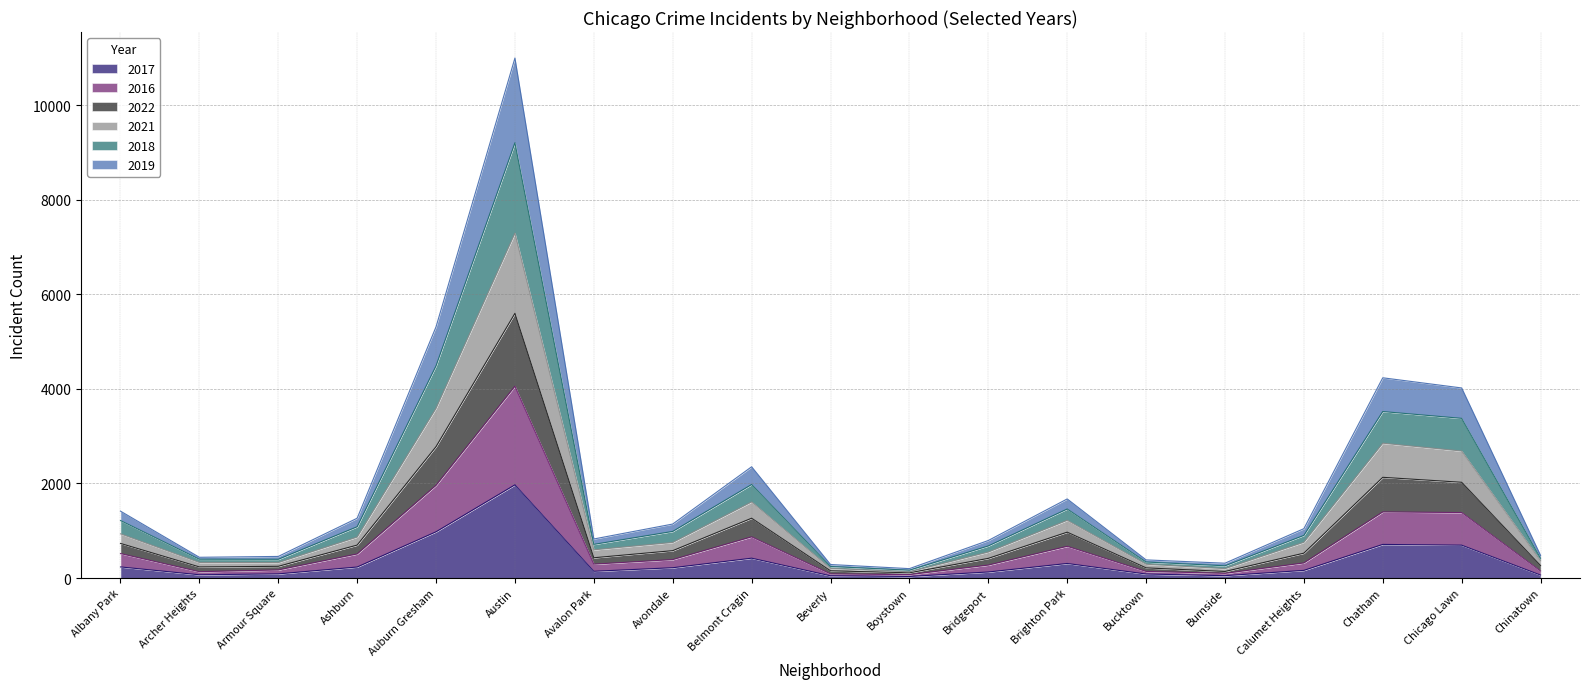

At which category is the sum across all series the highest?

Austin